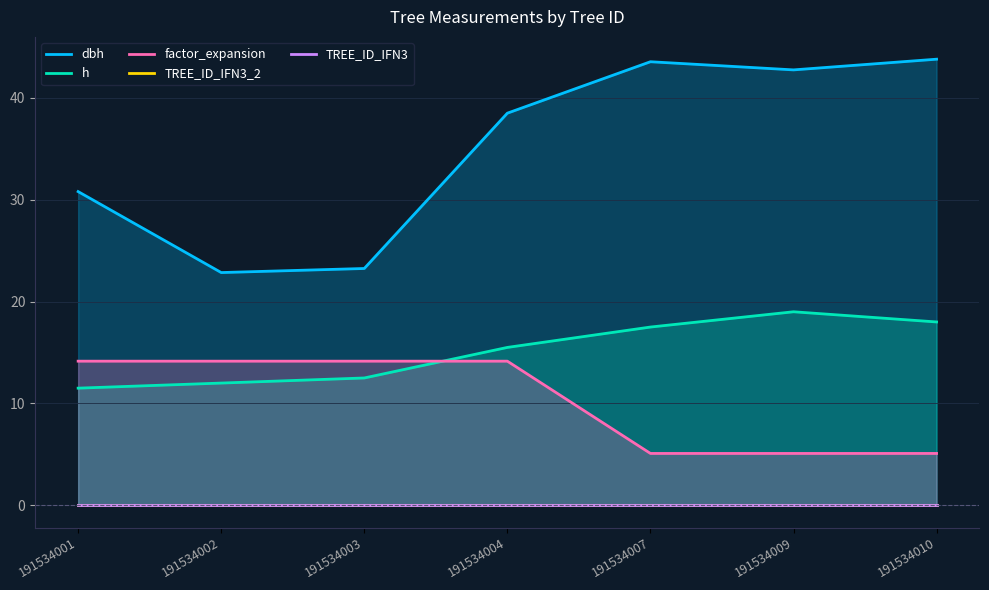

How many categories are shown in the chart?

7